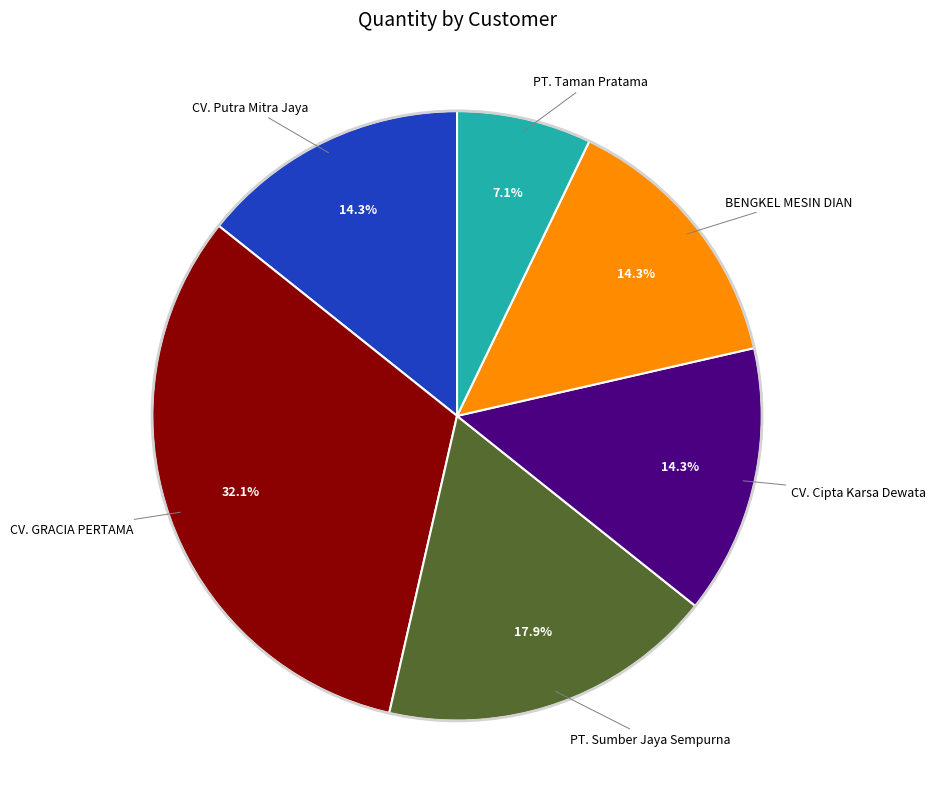

How many slices are in this pie chart?

6